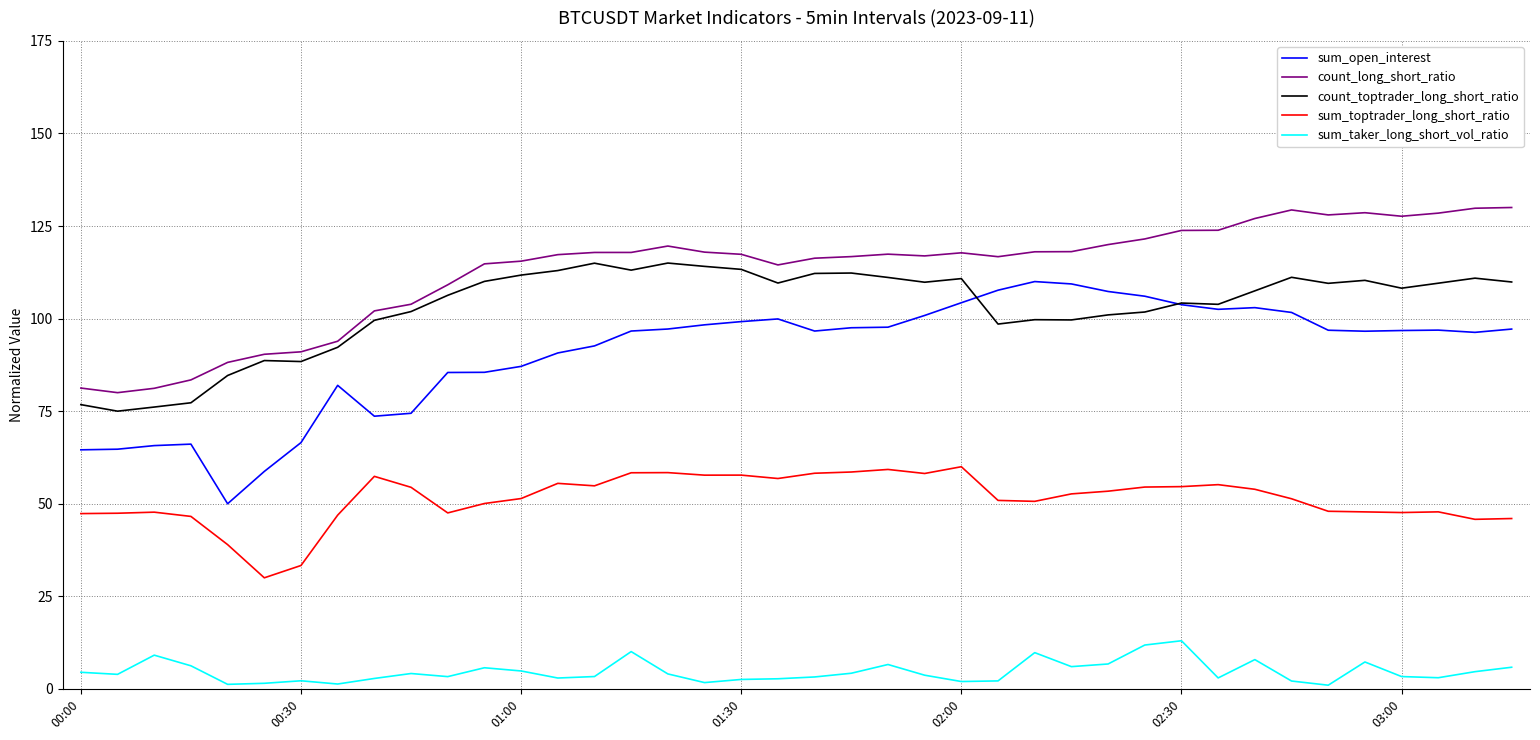

True or false: sum_toptrader_long_short_ratio and count_toptrader_long_short_ratio cross at least once.

False